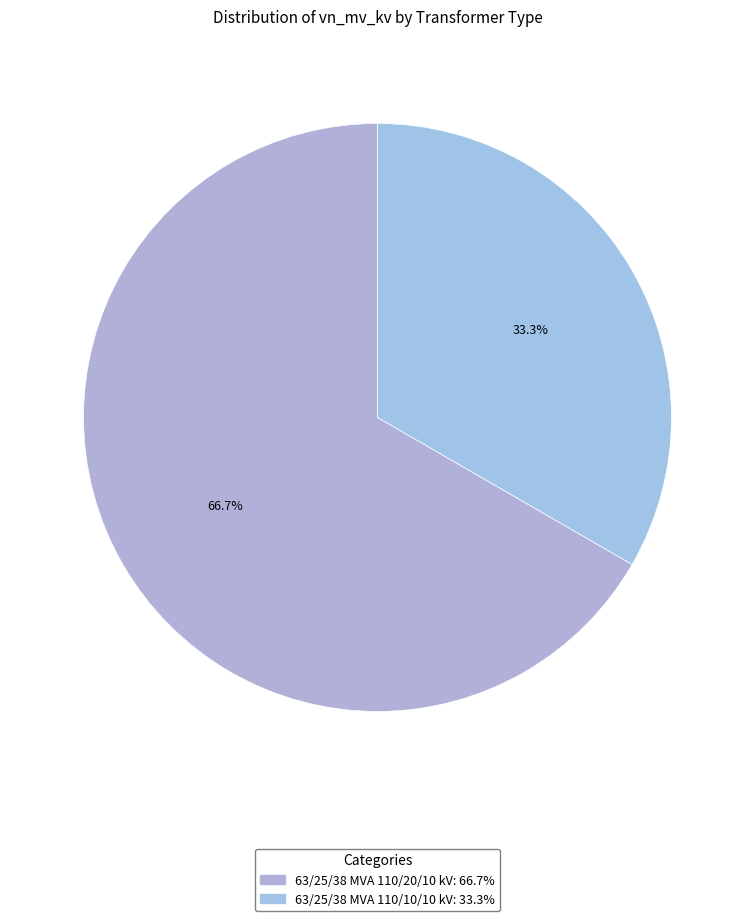

How many slices are in this pie chart?

2